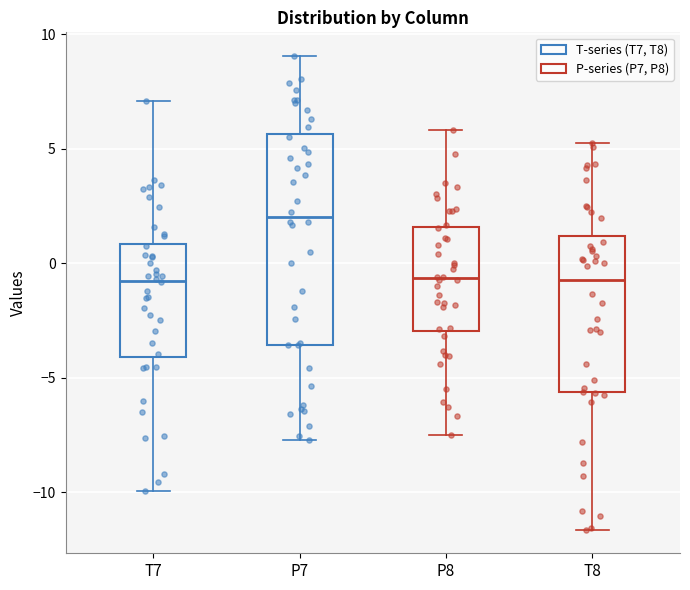

Reading left to right, transcribe this box plot: for each box, give where its median line is, the range the box spans, and where its two whiskers end, as read against the y-axis. The values are not printed on the chart, so give them approximately, as read against the axis.

T7: median -1.0, box -4.0 to 1.0, whiskers -10.0 to 7.0
P7: median 2.0, box -3.5 to 5.5, whiskers -7.5 to 9.0
P8: median -0.5, box -3.0 to 1.5, whiskers -7.5 to 6.0
T8: median -0.5, box -5.5 to 1.0, whiskers -11.5 to 5.5